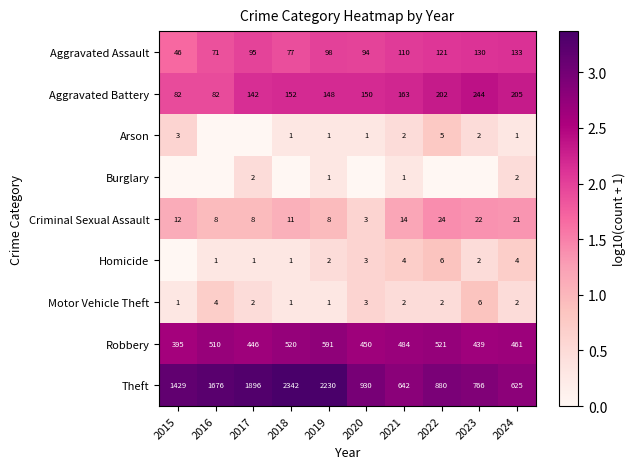

Which has a higher value, 2015 or 2022?

2022